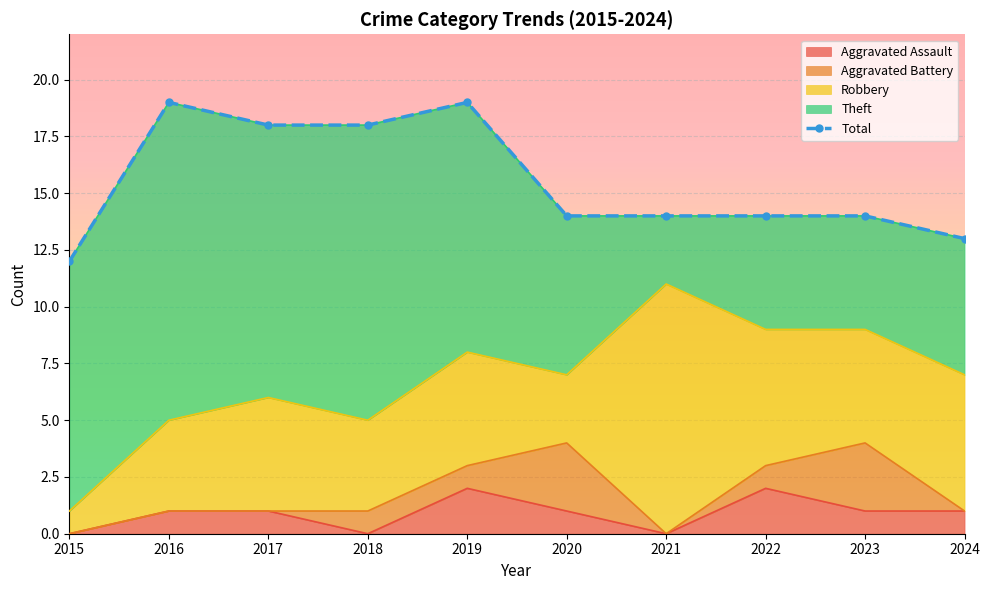

Is it true that Aggravated Assault equals 1 at 2022?

False